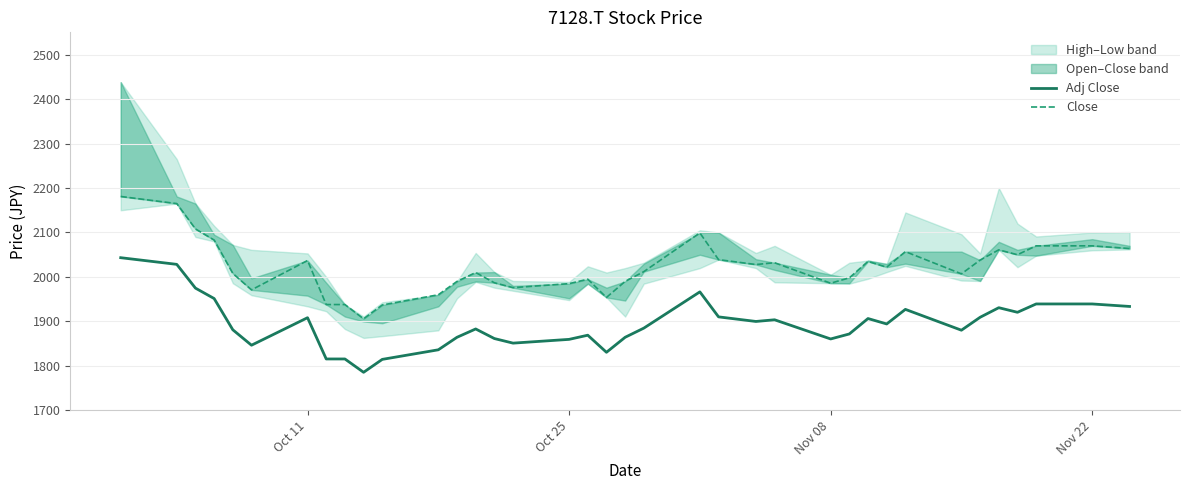

The value of Adj Close at Nov 22 is 1939.4. True or false?

True